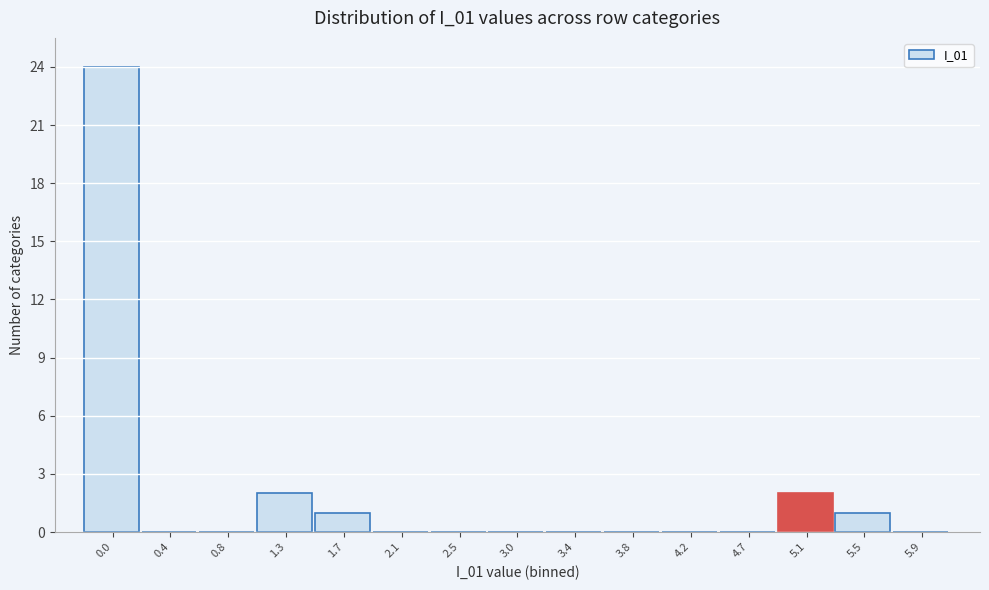

Reading left to right, transcribe all the data shown in this chart.

0.0=24	0.4=0	0.8=0	1.3=2	1.7=1	2.1=0	2.5=0	3.0=0	3.4=0	3.8=0	4.2=0	4.7=0	5.1=2	5.5=1	5.9=0